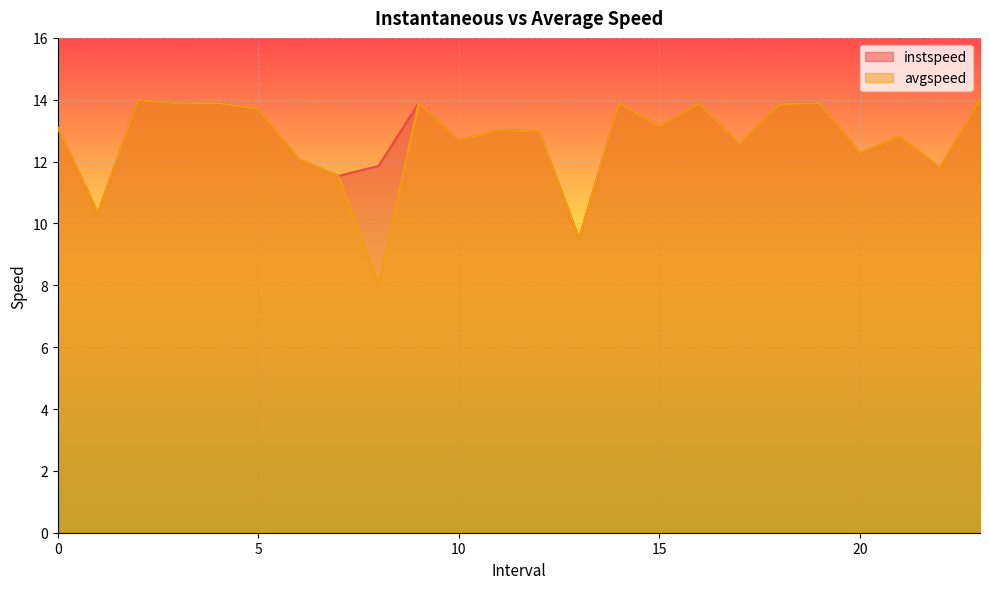

List the series in order of their overall mean, highest first.

instspeed, avgspeed